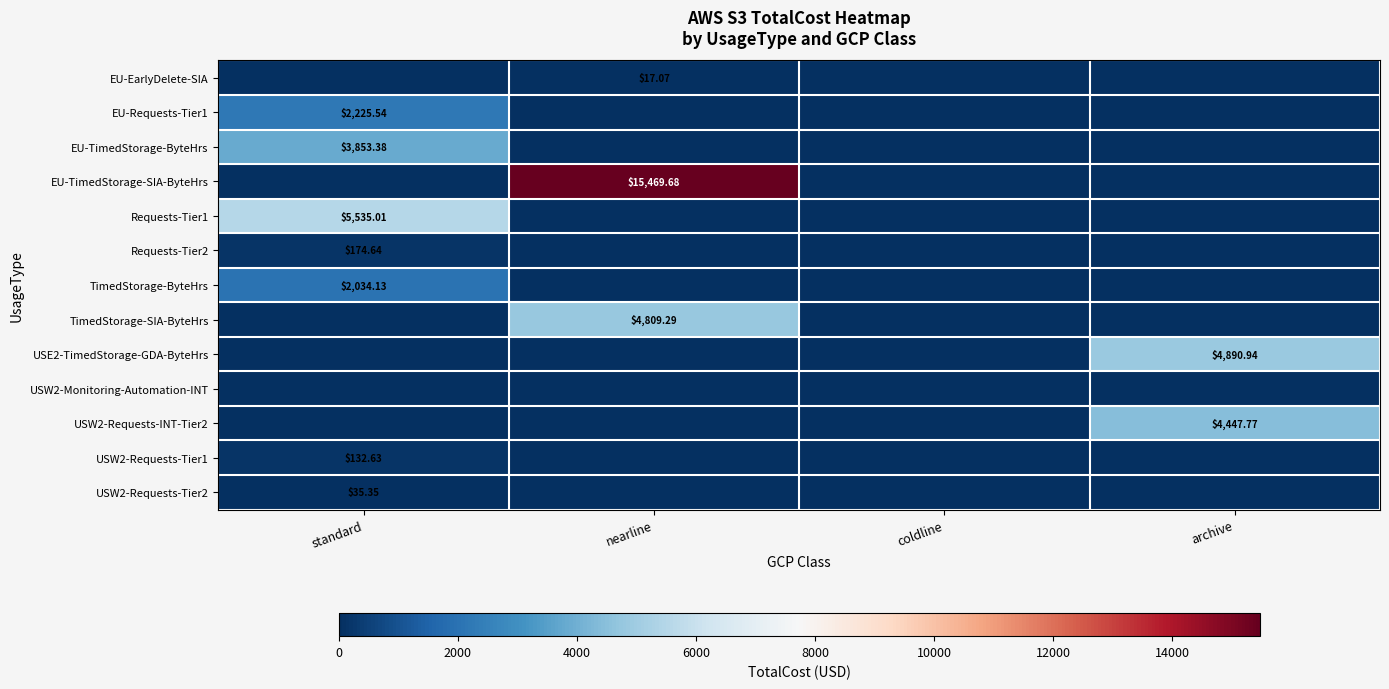

Where is Requests-Tier1 nearest to the value 2767?

nearline